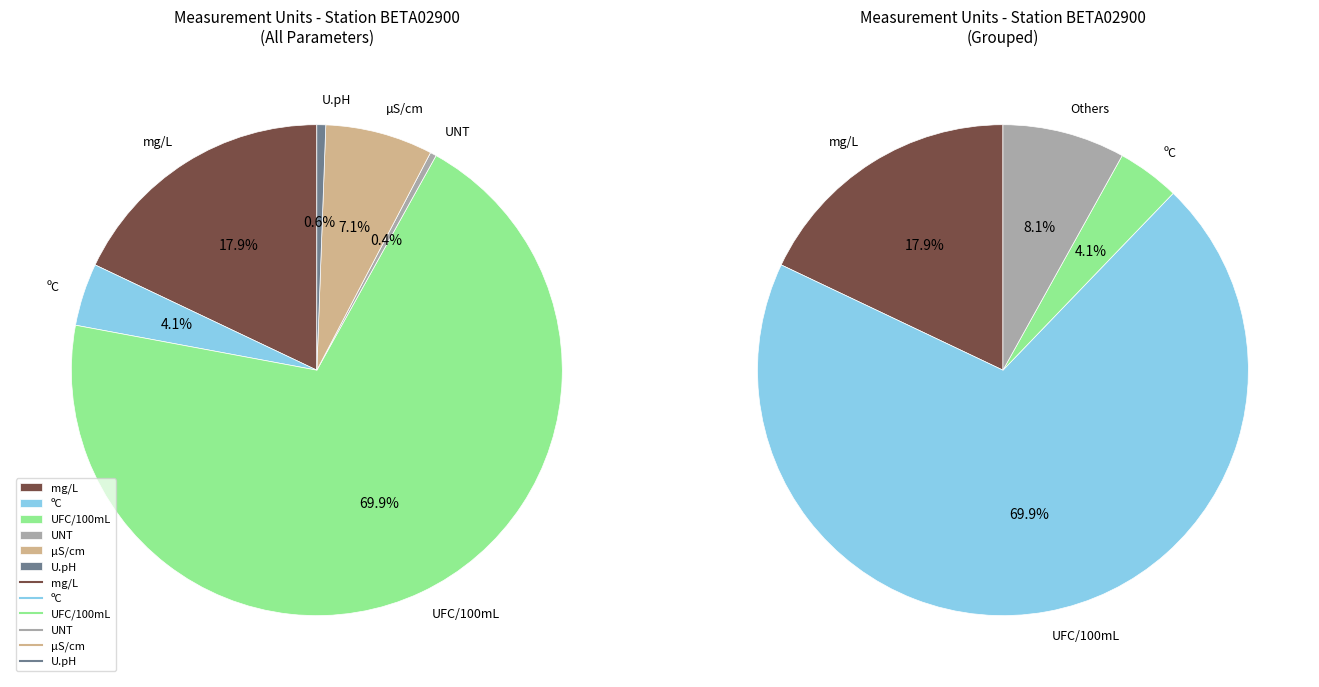

Which has a higher value, UFC/100mL or µS/cm?

UFC/100mL